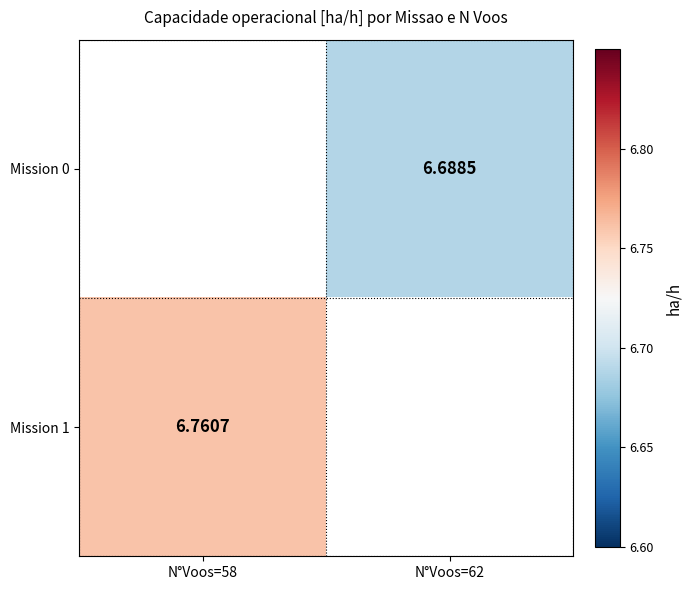

Between N°Voos=58 and N°Voos=62, which is larger?

N°Voos=62